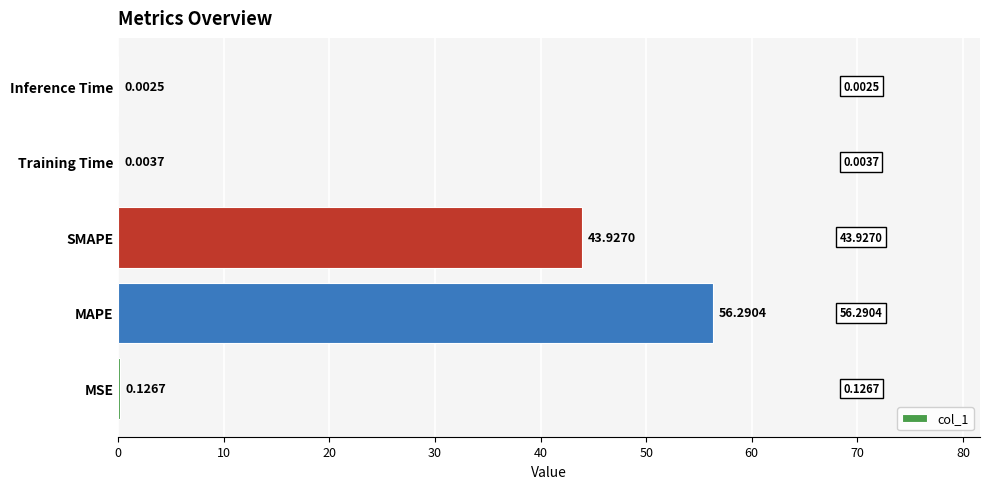

Between MAPE and Training Time, which is larger?

MAPE